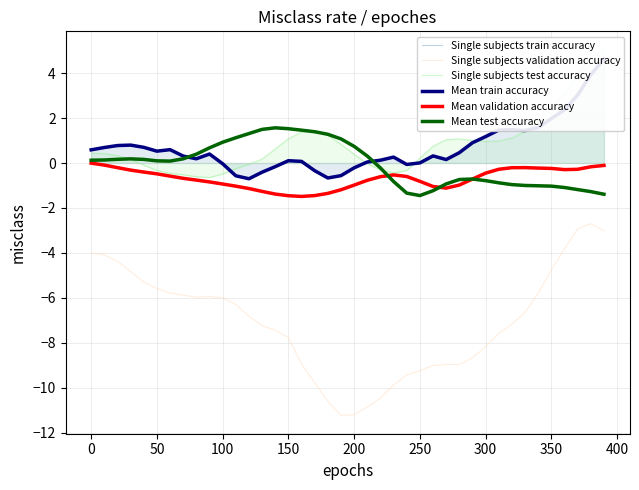

What is the lowest value of the Mean test accuracy series?

-1.4